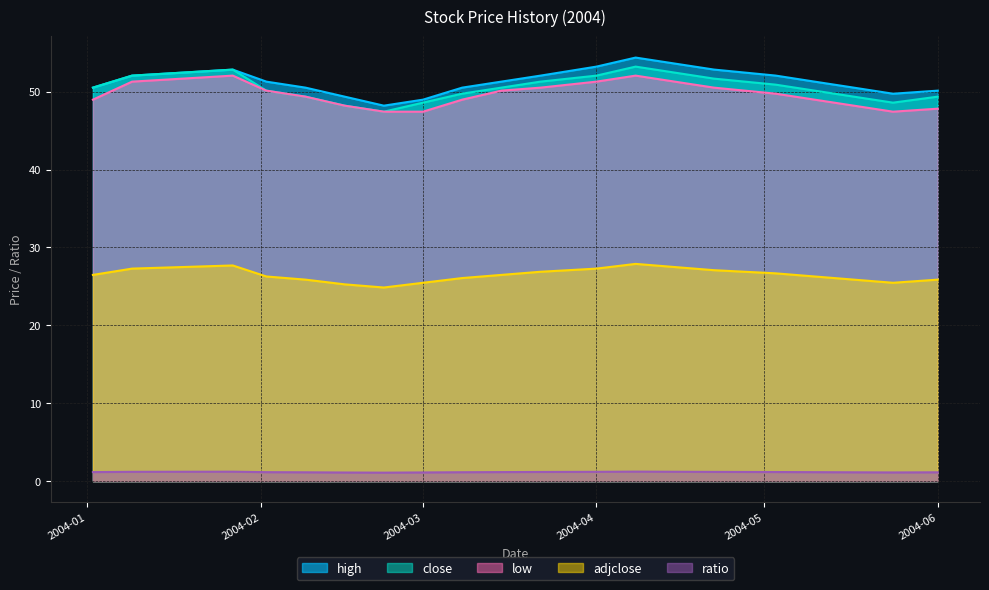

True or false: high has a value of 30.9 at 2004-06.

False